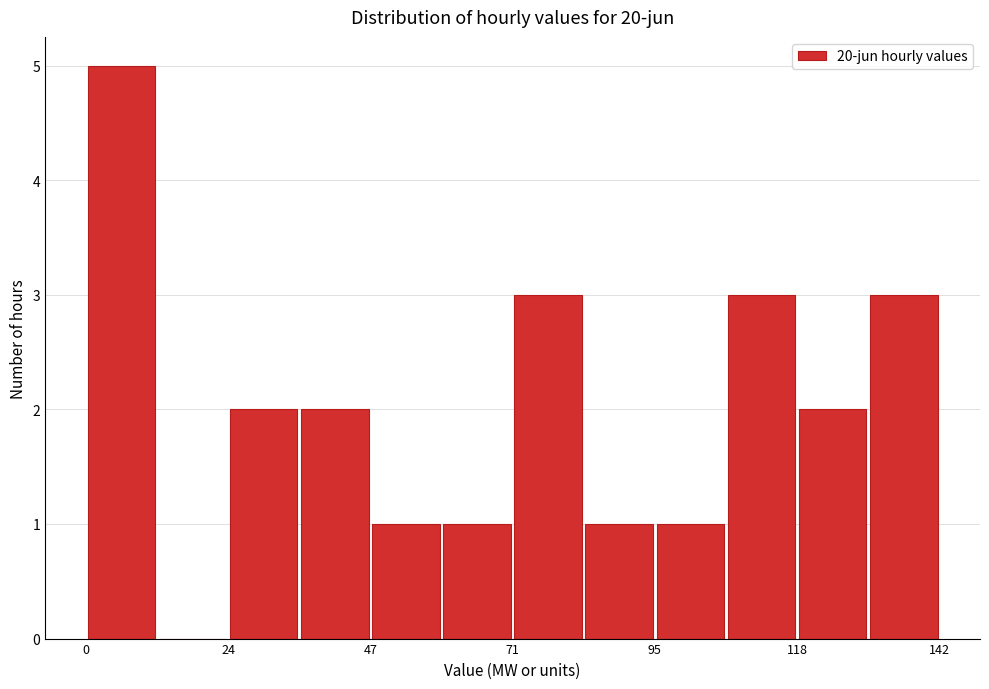

Read against the x-axis, roughly where is the centre of the tallest bar?

5